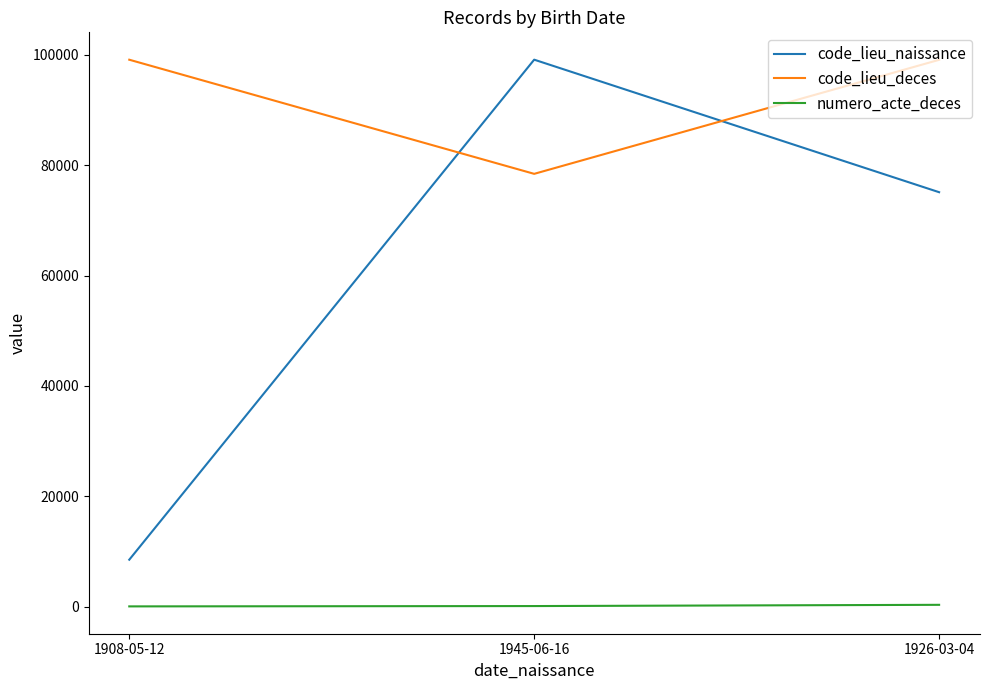

Which series has the largest range (max minus min)?

code_lieu_naissance